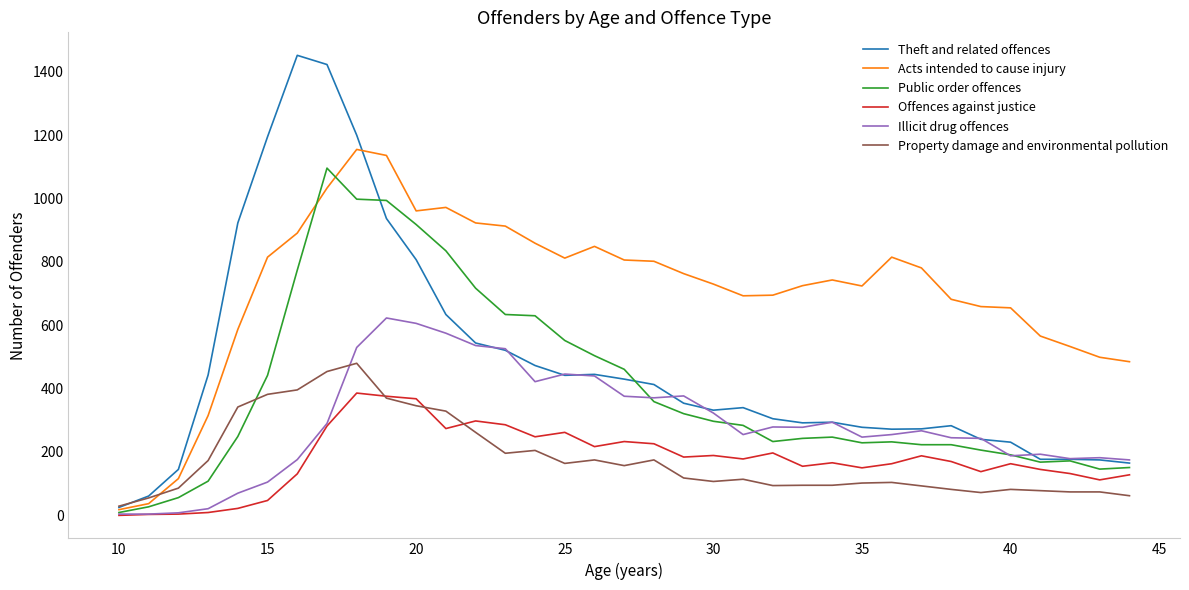

Which series has the widest spread of values?

Theft and related offences